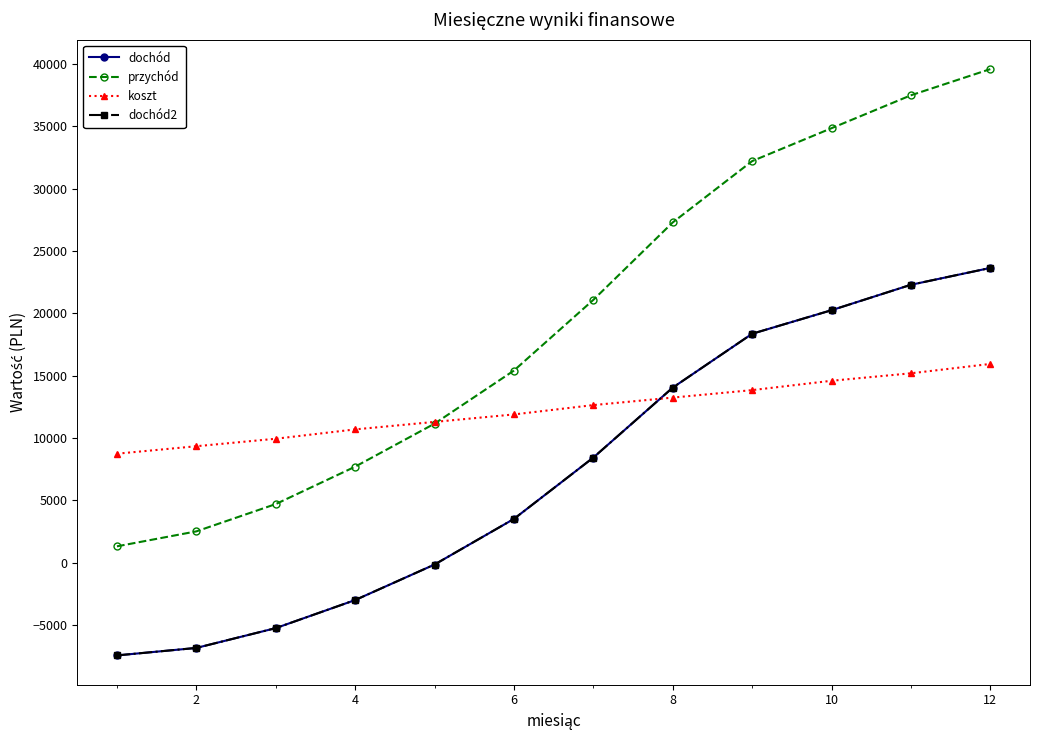

True or false: koszt has more than 1 interior local peaks.

False